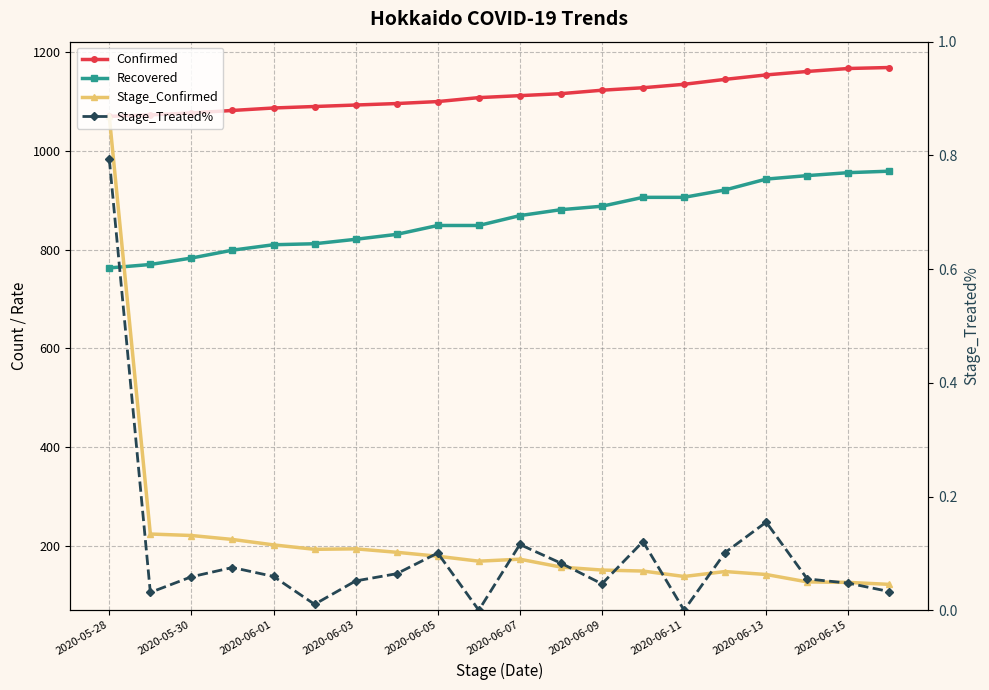

How many lines are shown in the chart?

4